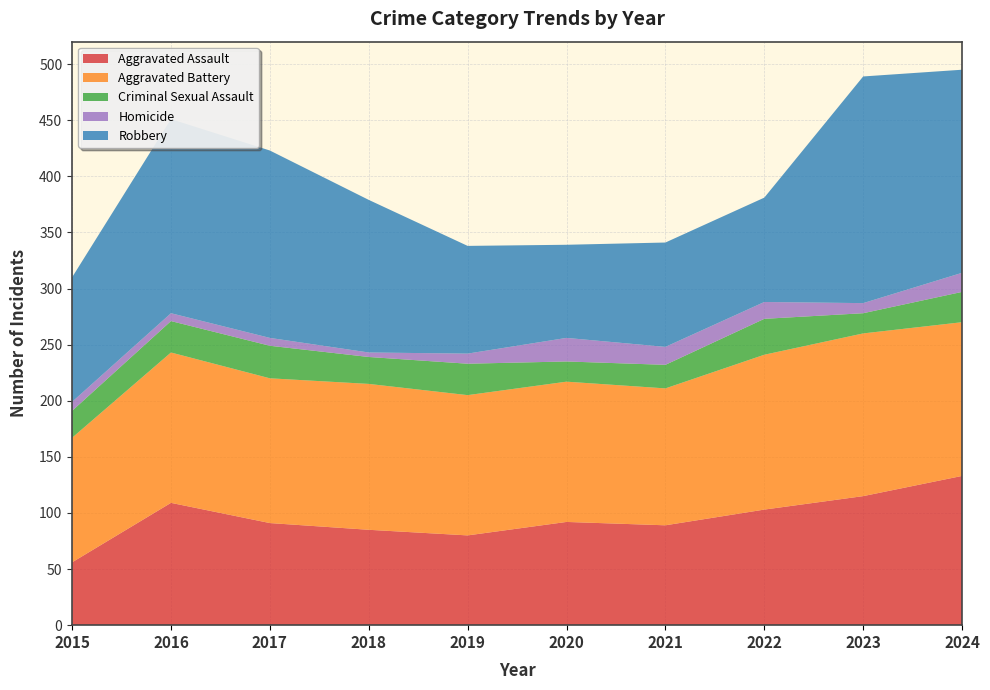

Reading right to left, list all the values displayed in this chart.

Aggravated Assault: 2024=133	2023=115	2022=103	2021=89	2020=92	2019=80	2018=85	2017=91	2016=109	2015=56
Aggravated Battery: 2024=137	2023=145	2022=138	2021=122	2020=125	2019=125	2018=130	2017=129	2016=134	2015=111
Criminal Sexual Assault: 2024=27	2023=18	2022=32	2021=21	2020=18	2019=28	2018=24	2017=29	2016=28	2015=24
Homicide: 2024=17	2023=9	2022=15	2021=16	2020=21	2019=9	2018=4	2017=7	2016=7	2015=8
Robbery: 2024=181	2023=202	2022=93	2021=93	2020=83	2019=96	2018=136	2017=167	2016=173	2015=111